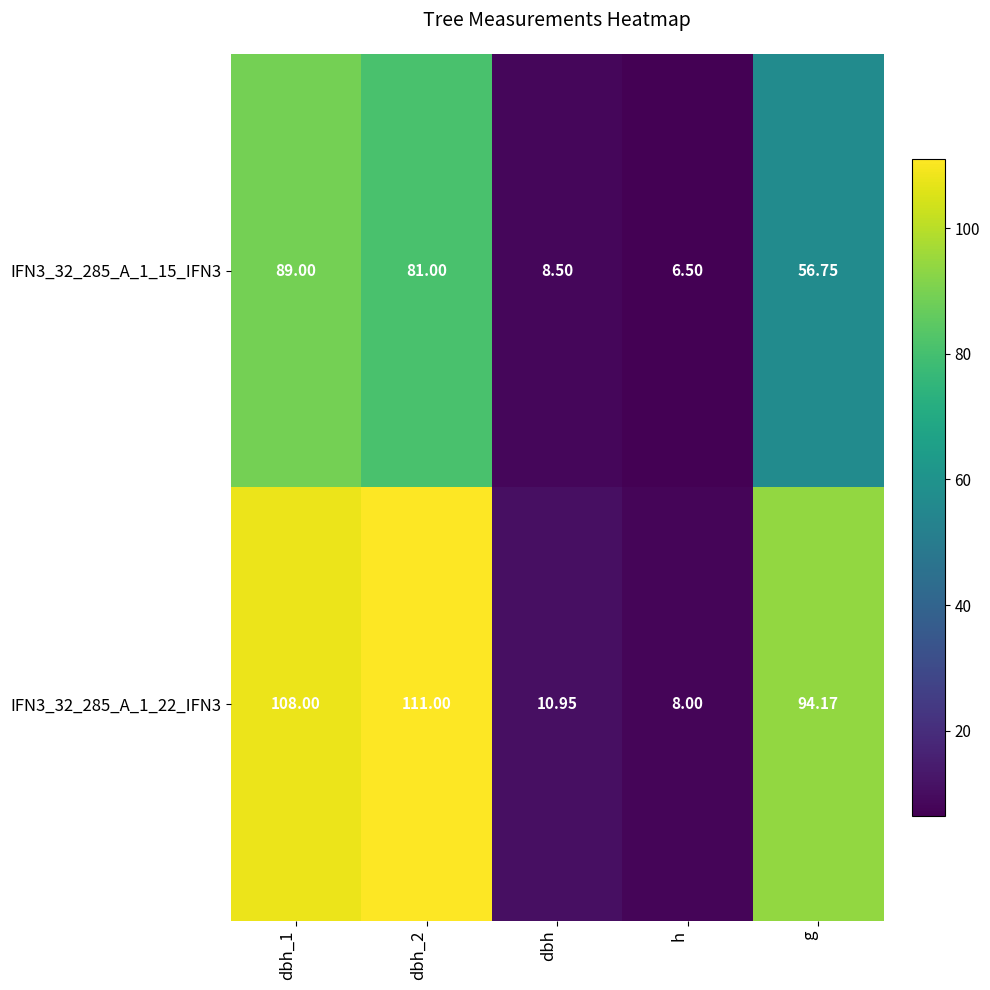

Where is IFN3_32_285_A_1_15_IFN3 nearest to the value 47?

g